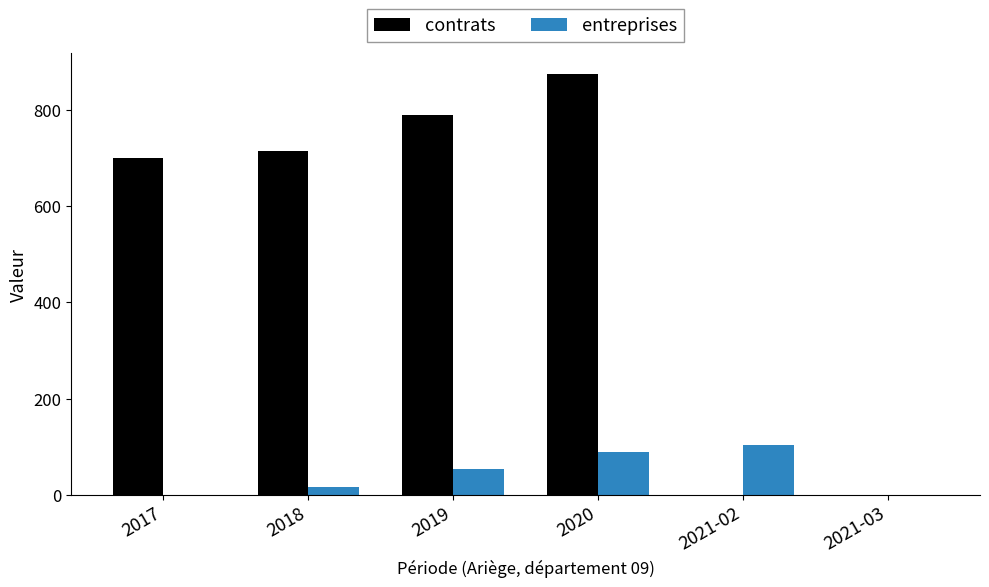

How many categories are shown in the chart?

6